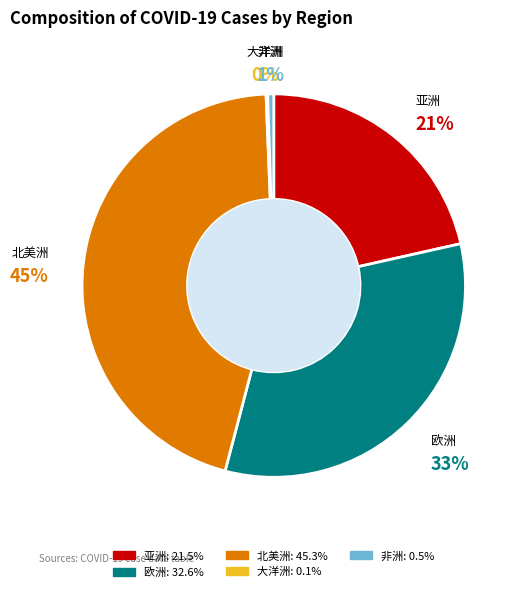

What is the largest slice in the pie chart?

北美洲